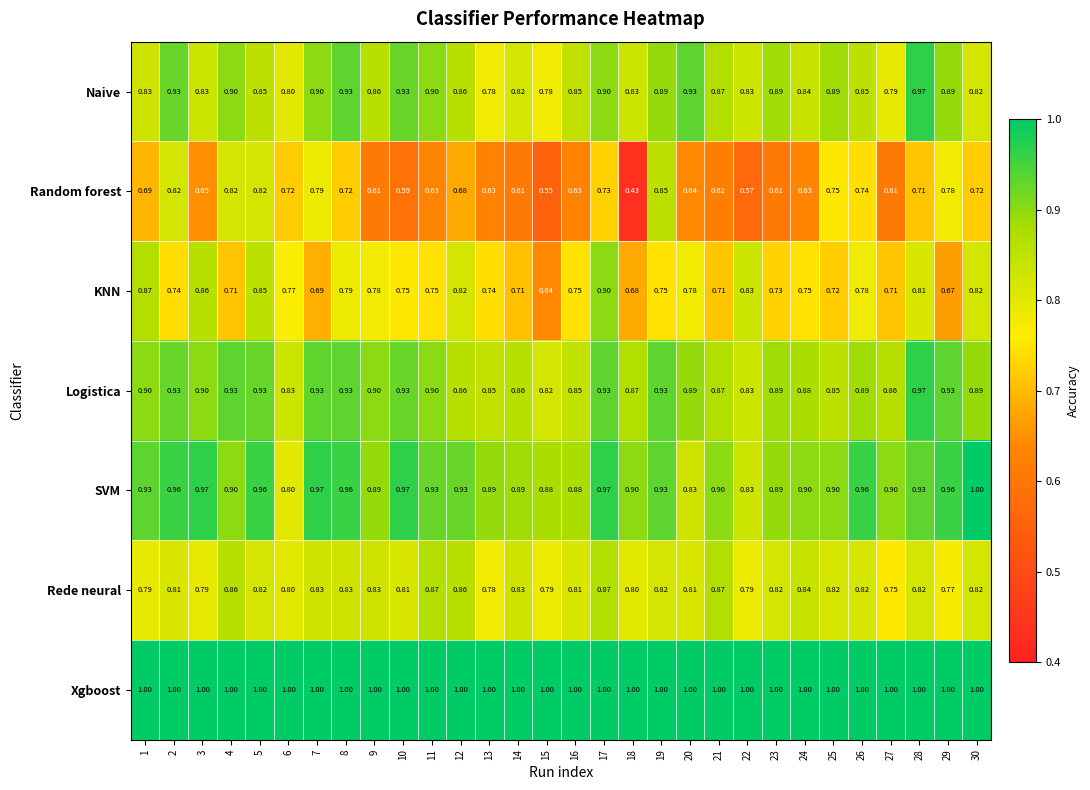

Which series has the largest total across all categories?

Xgboost